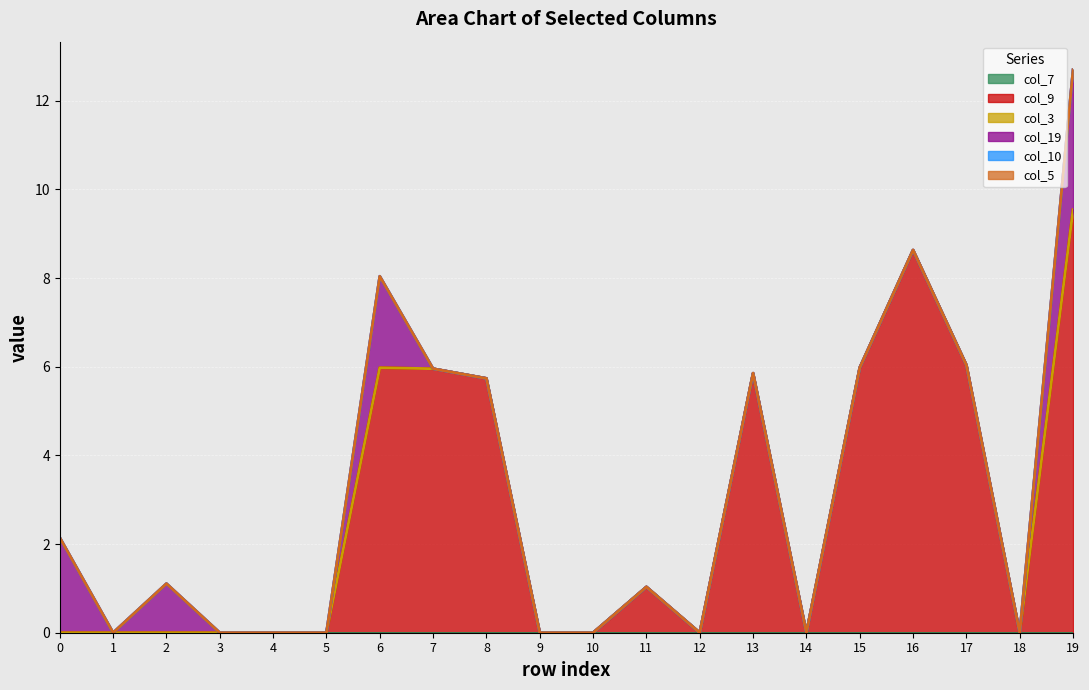

Does the chart display data point markers on the line(s)?

No